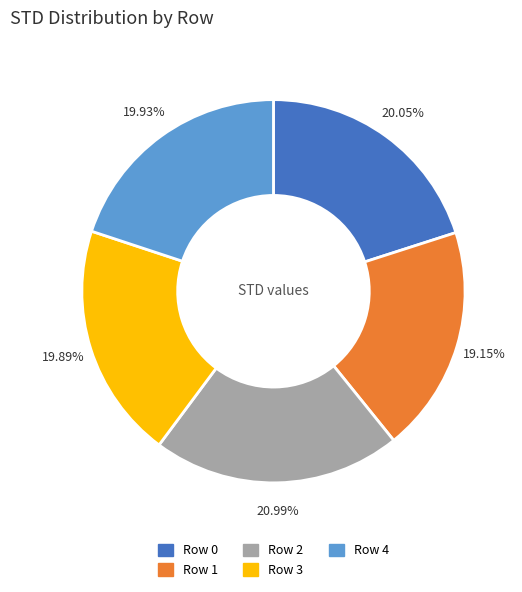

To the nearest percent, what is the difference between the largest and smallest slice percentages?

2%